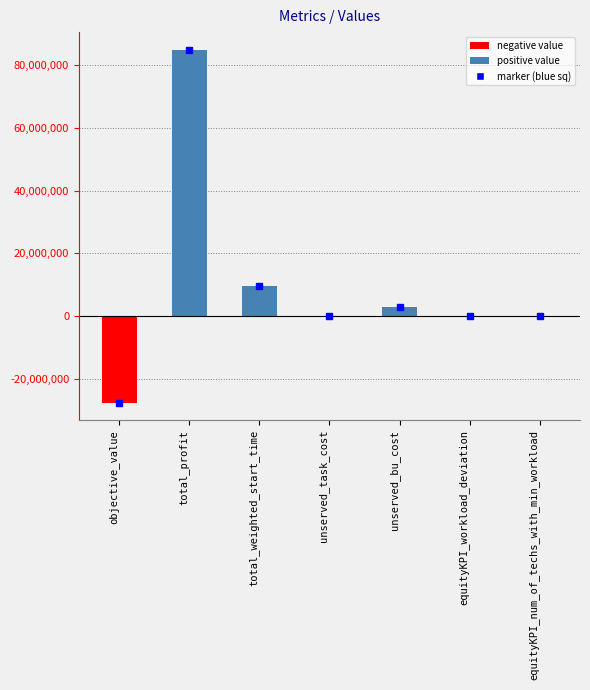

Read the value at total_profit.

84999915.4